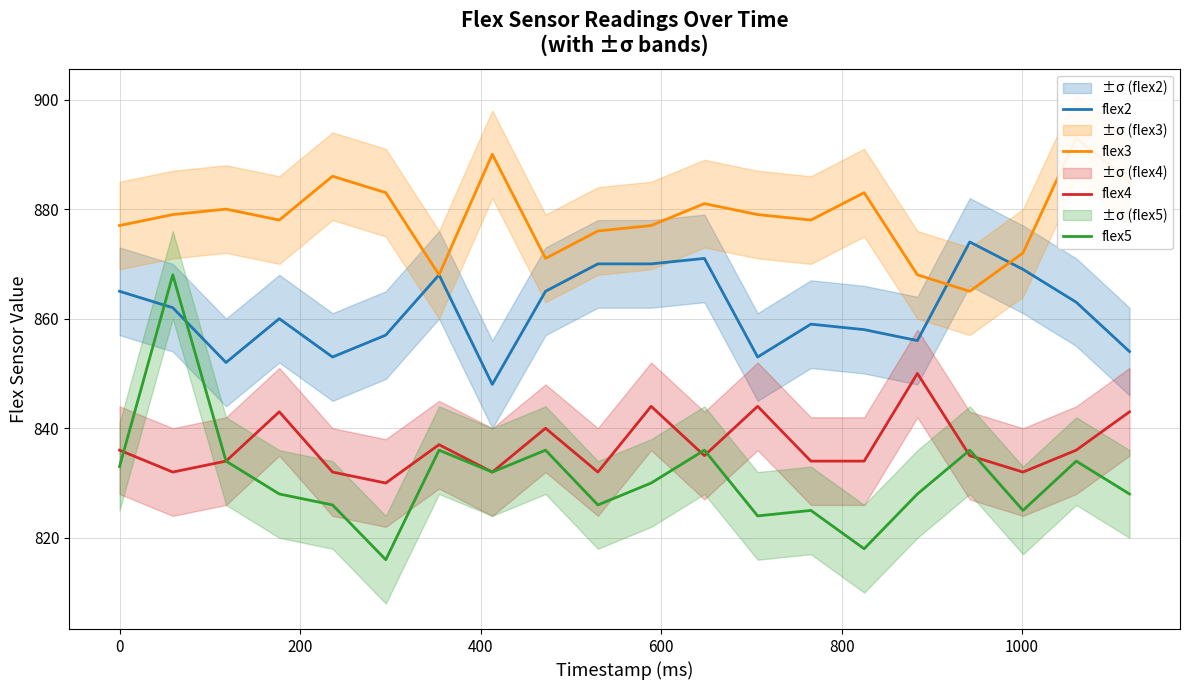

True or false: flex2 and flex4 cross at least once.

False